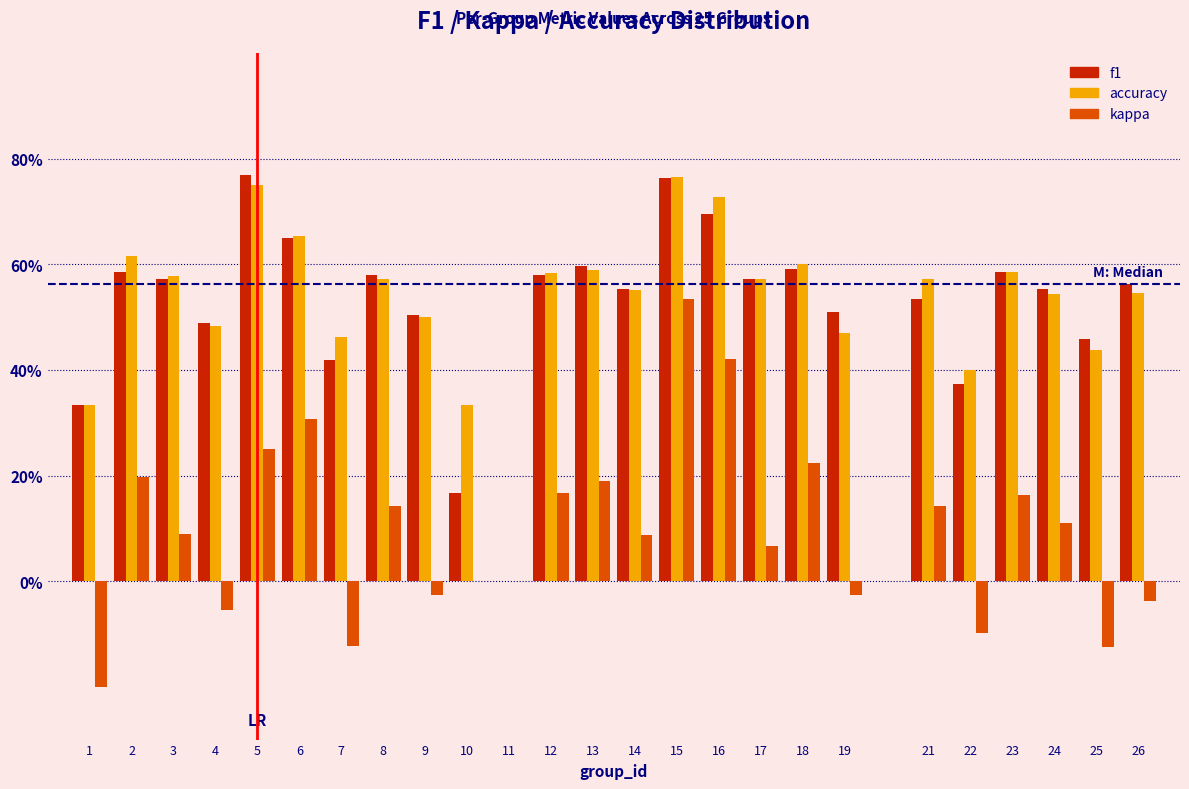

What are all the series names shown in the legend?

f1, accuracy, kappa